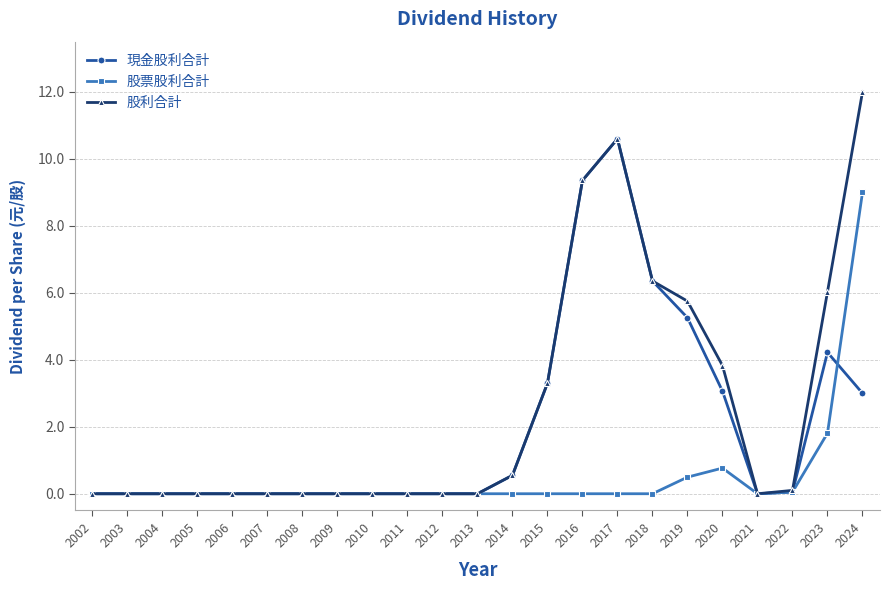

What are all the series names shown in the legend?

現金股利合計, 股票股利合計, 股利合計